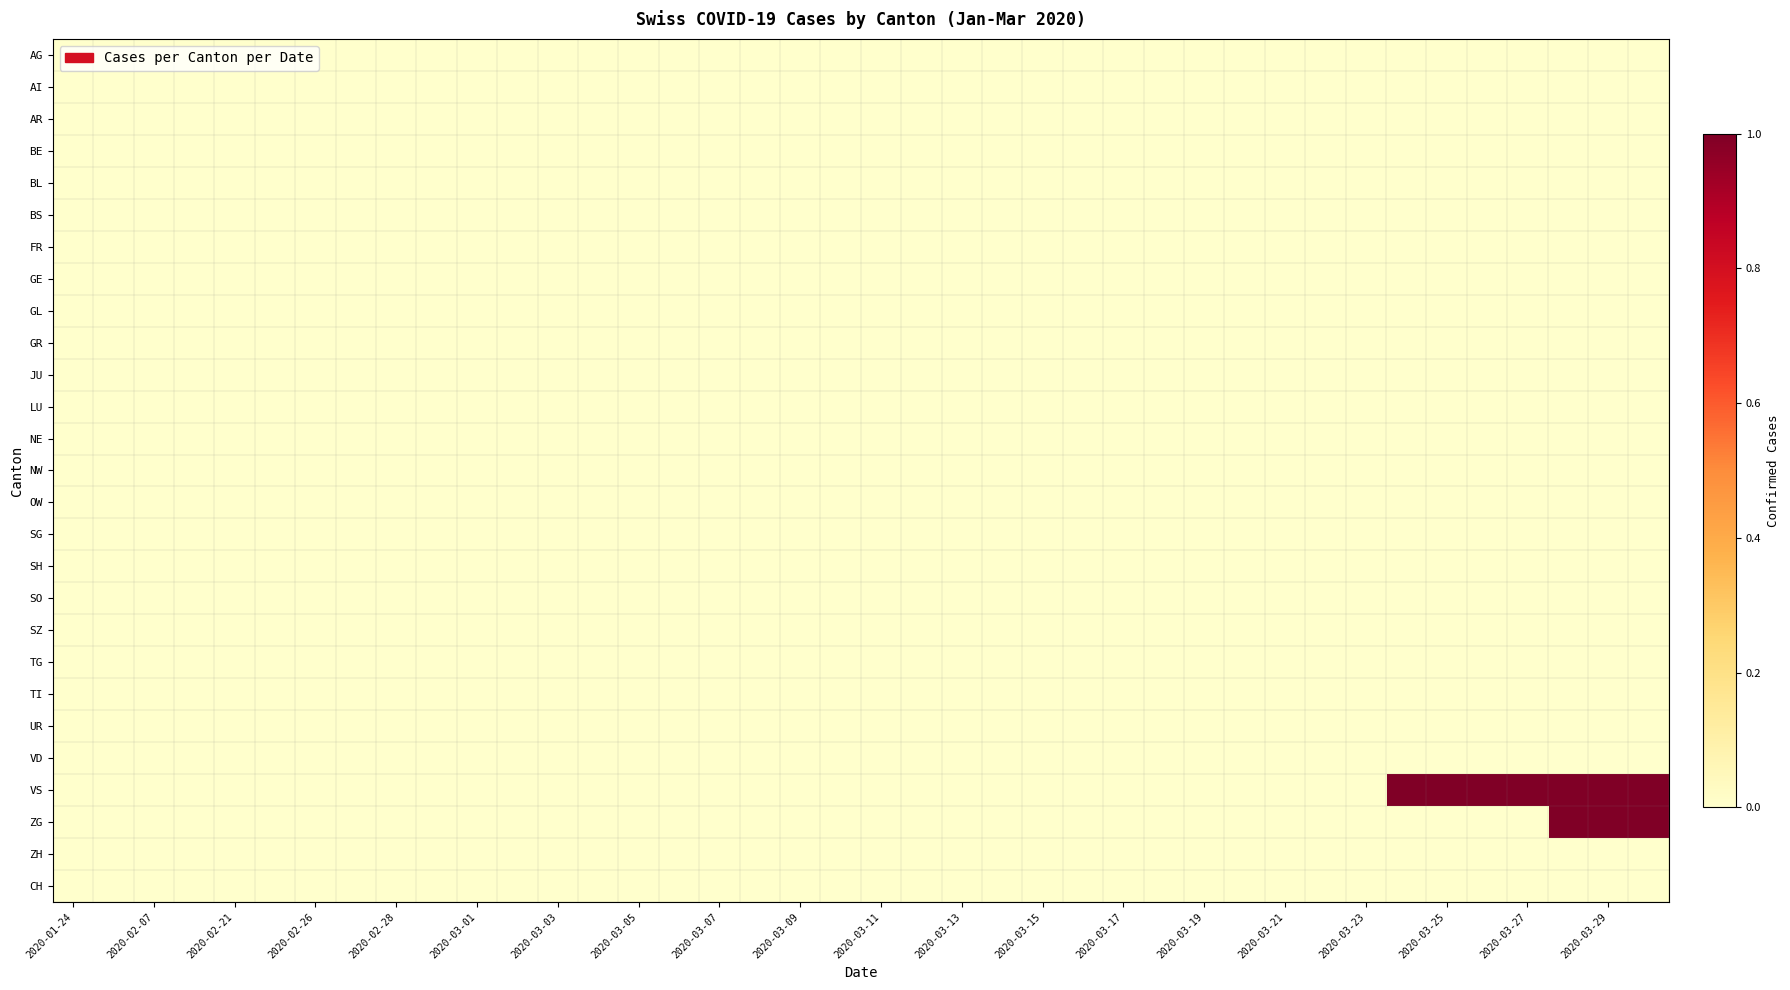

How many categories are shown in the chart?

40